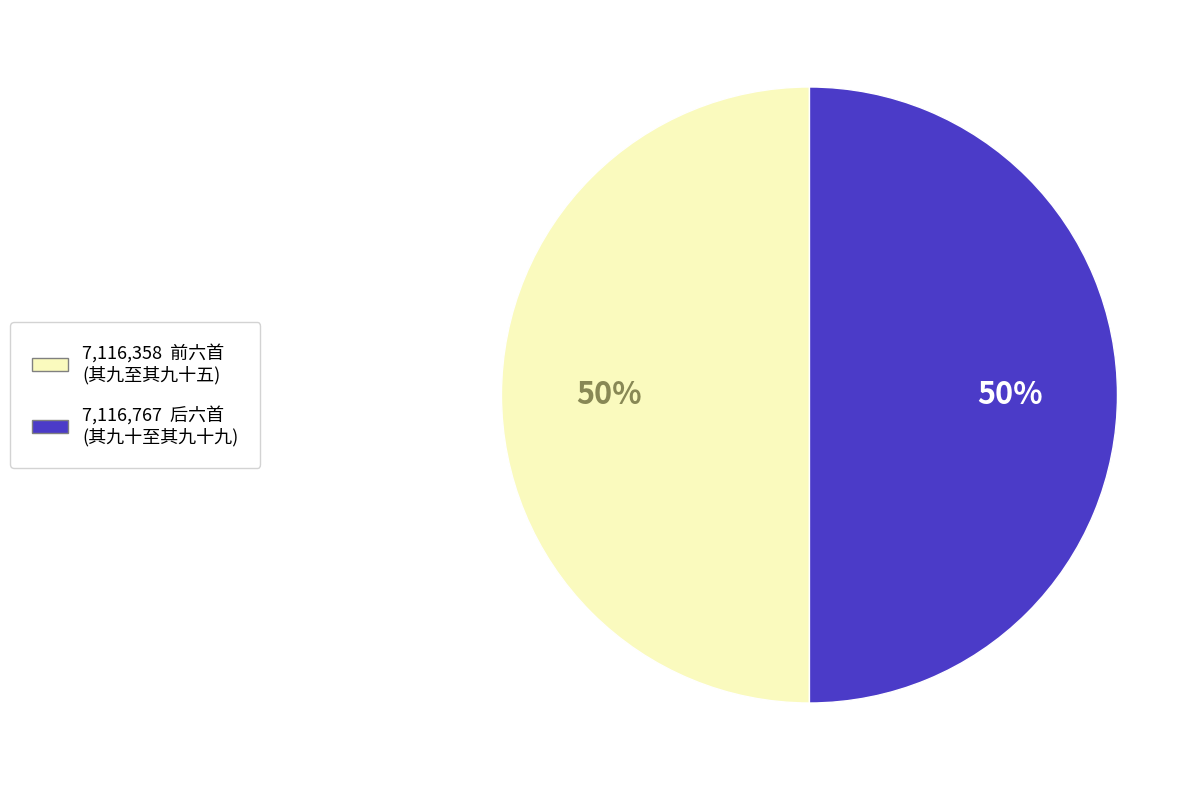

To the nearest percent, what is the average slice percentage?

50%